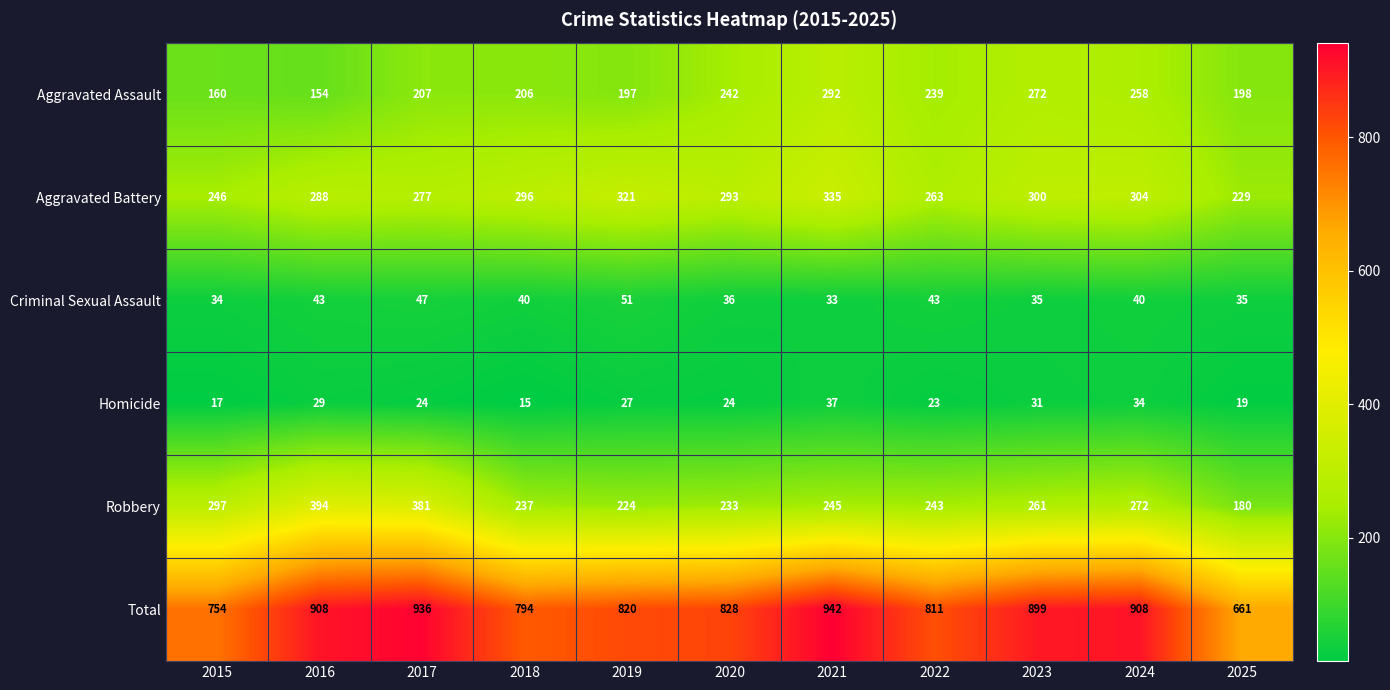

What is the total value across all series at 2017?

1872